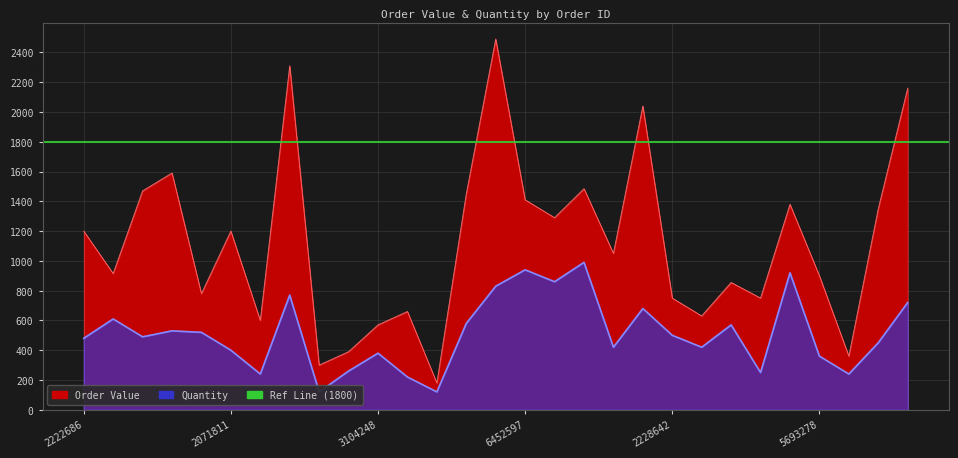

True or false: Quantity has a value of 770 at 7923665.

True